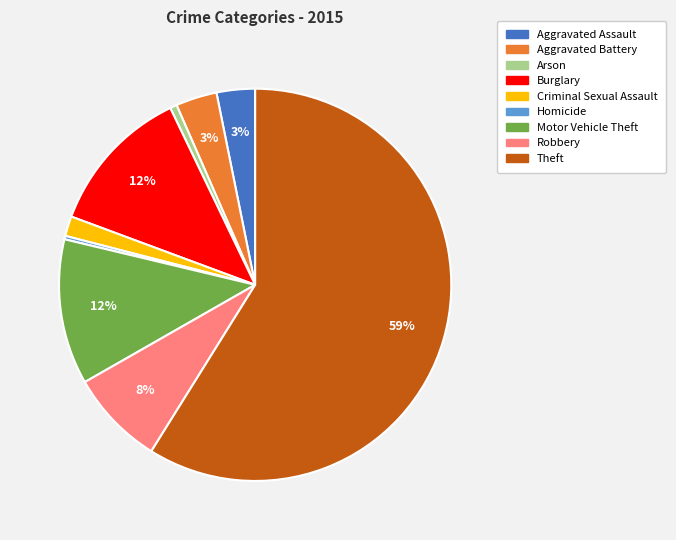

Combined, do Arson and Burglary account for over 50%?

No